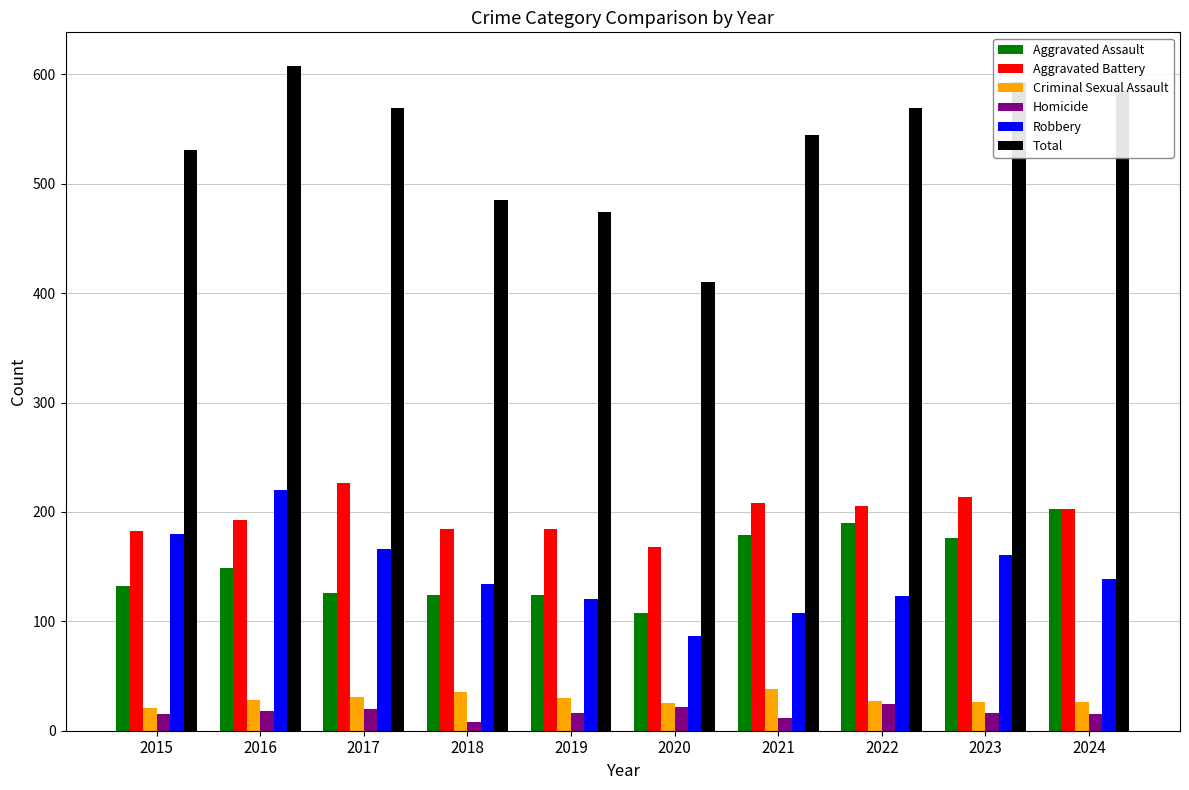

At which label is Robbery closest to 153?

2023